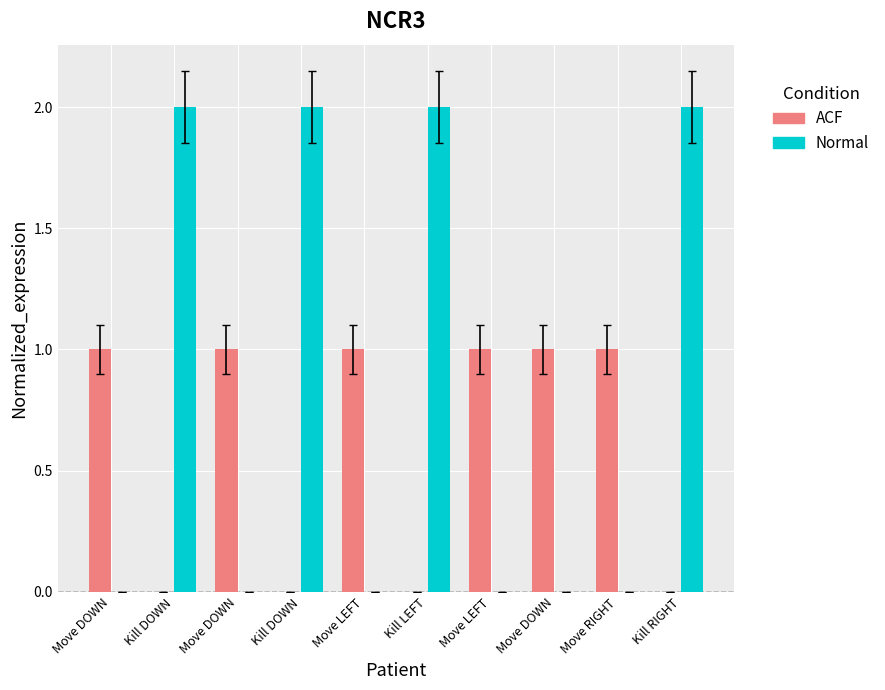

Are the bars horizontal?

No